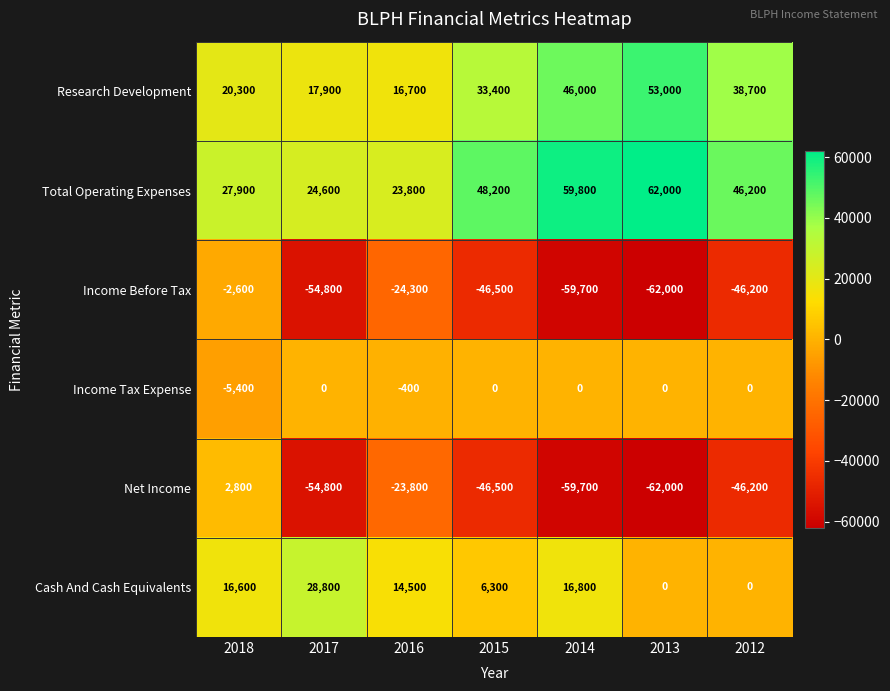

Which series has the largest total across all categories?

Total Operating Expenses